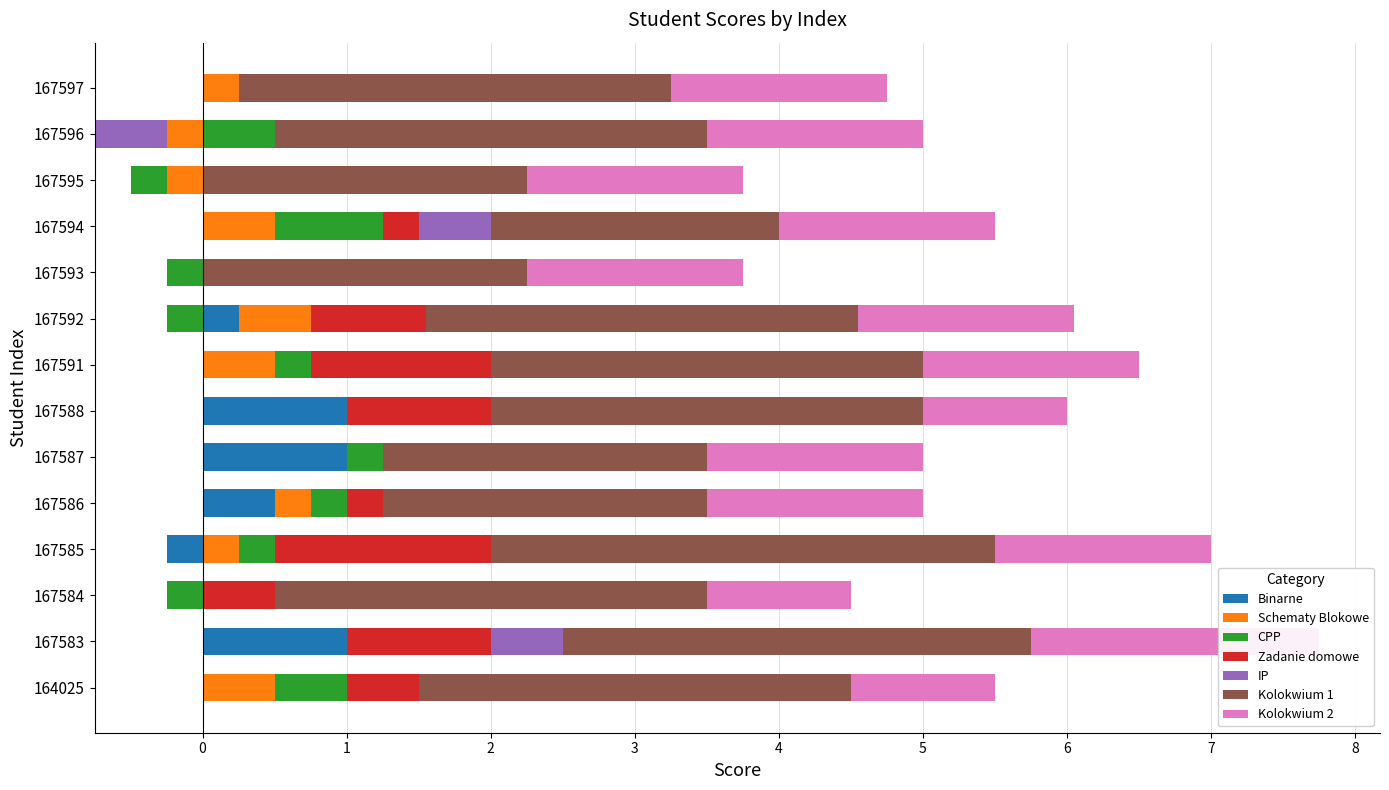

Rank the series at 167593 from highest to lowest value.

Kolokwium 1, Kolokwium 2, Binarne, Zadanie domowe